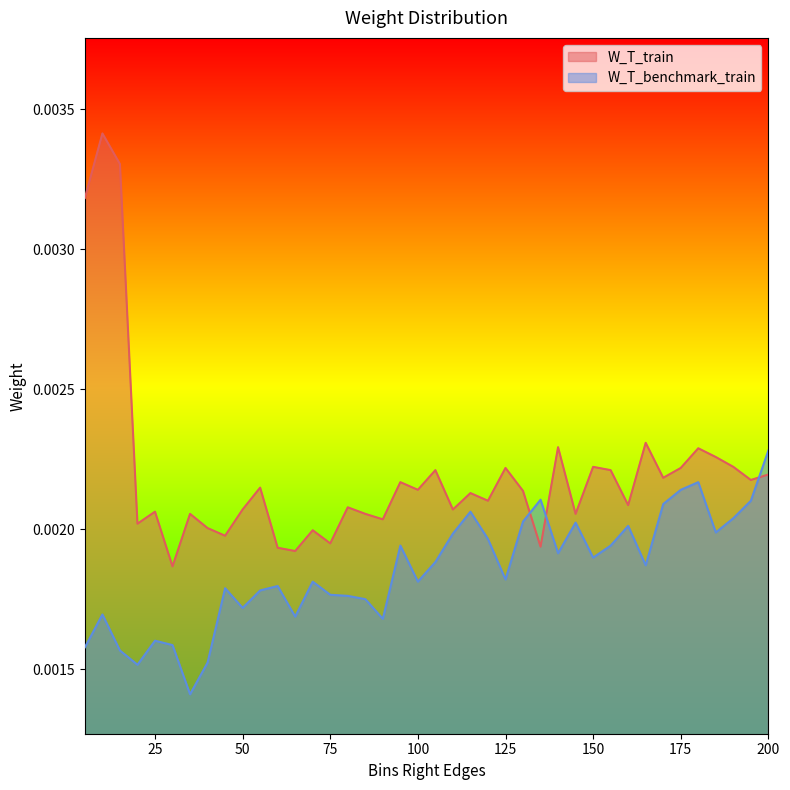

Which series has the largest total across all categories?

W_T_train